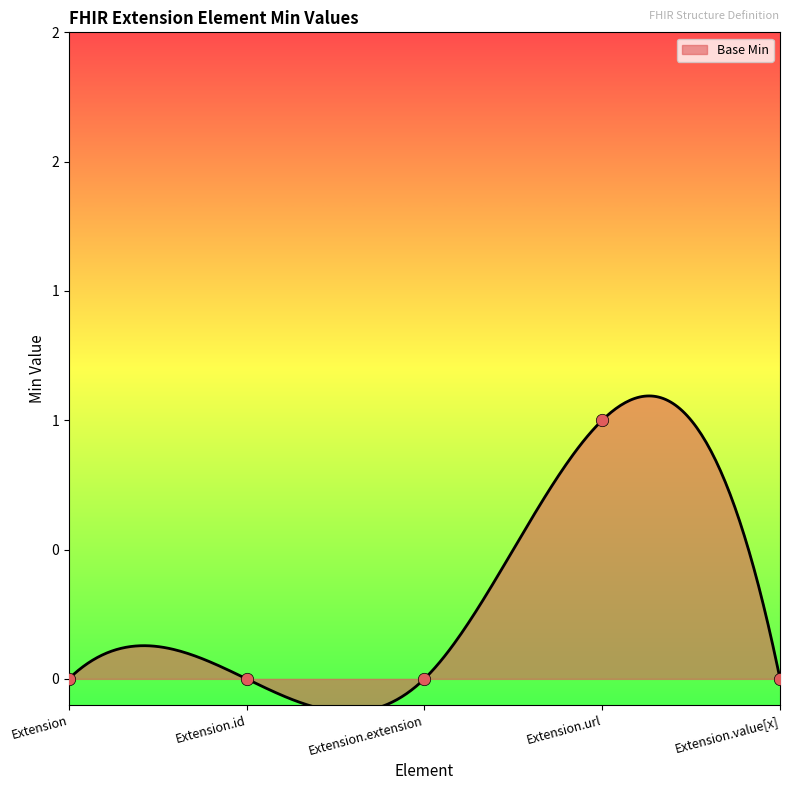

Which has a higher value, Extension.url or Extension.id?

Extension.url